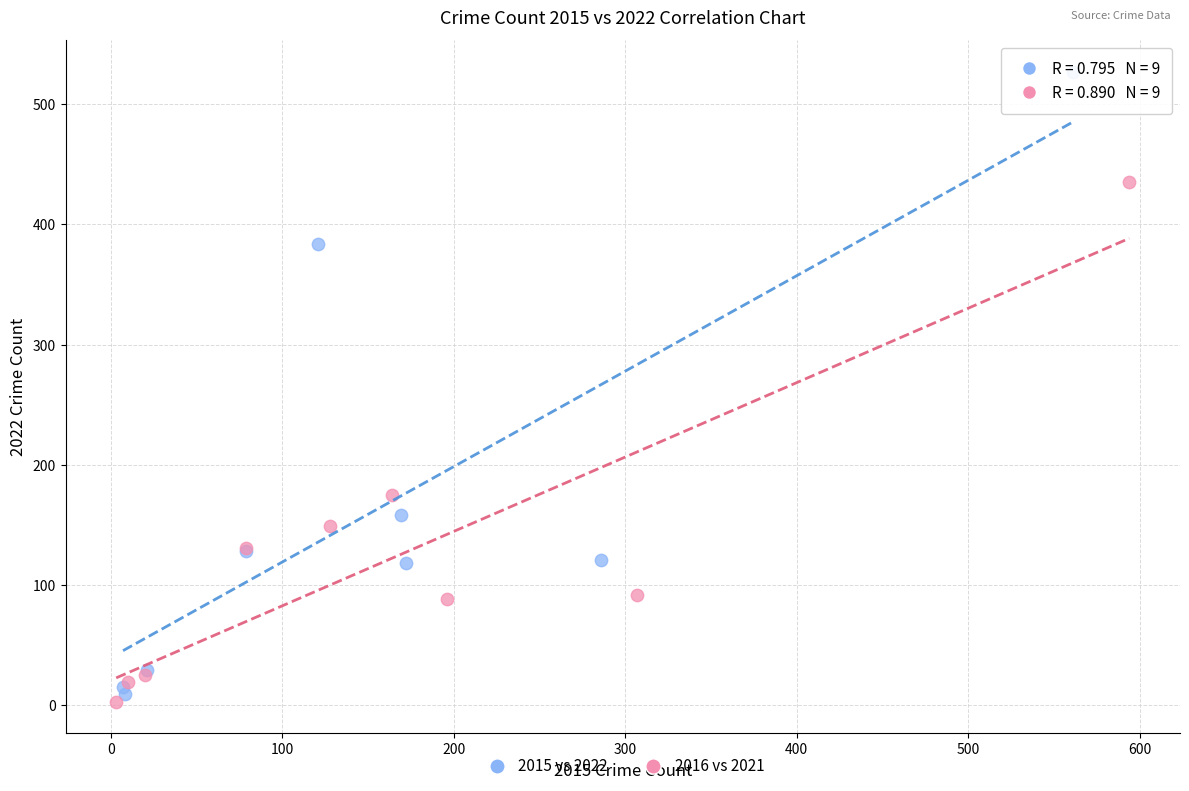

Which series contains the highest Y value?

2015 vs 2022